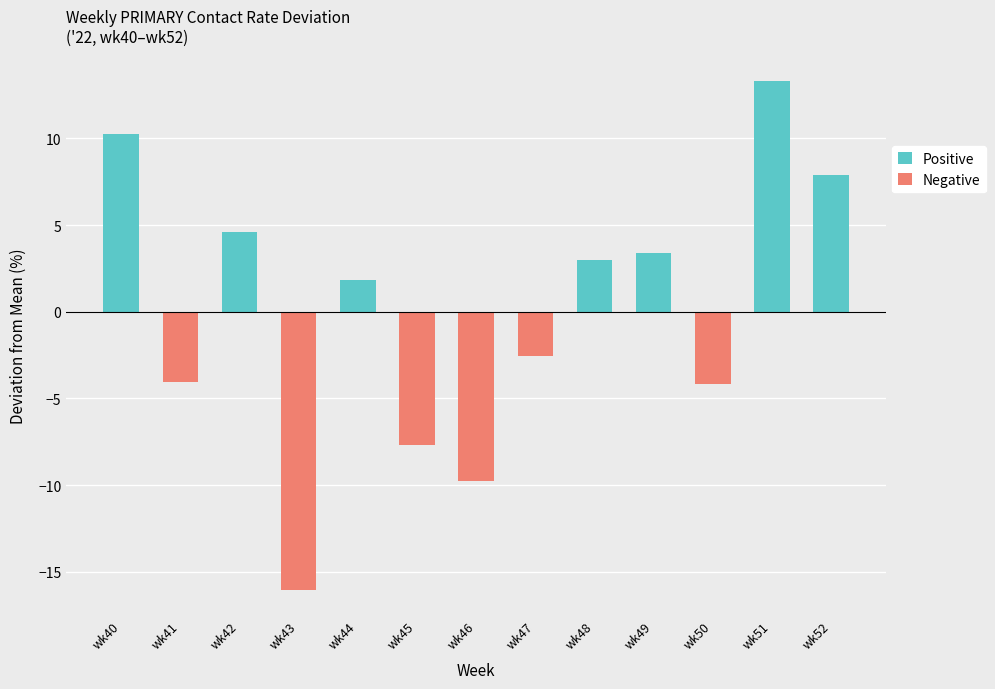

Which series has the widest spread of values?

Negative